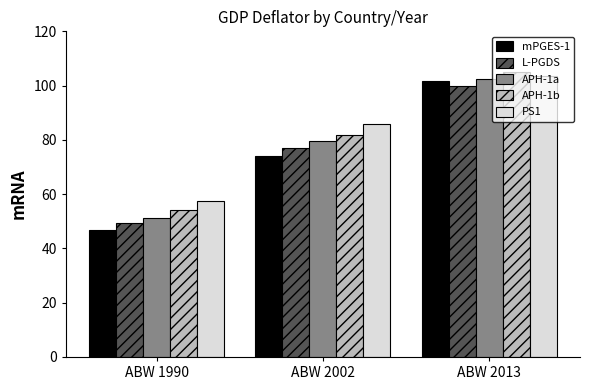

Reading left to right, list all the values displayed in this chart.

mPGES-1: ABW 1990=46.8	ABW 2002=73.9	ABW 2013=101.9
L-PGDS: ABW 1990=49.4	ABW 2002=77.2	ABW 2013=100.0
APH-1a: ABW 1990=51.3	ABW 2002=79.5	ABW 2013=102.3
APH-1b: ABW 1990=54.0	ABW 2002=81.8	ABW 2013=104.9
PS1: ABW 1990=57.4	ABW 2002=85.9	ABW 2013=103.5